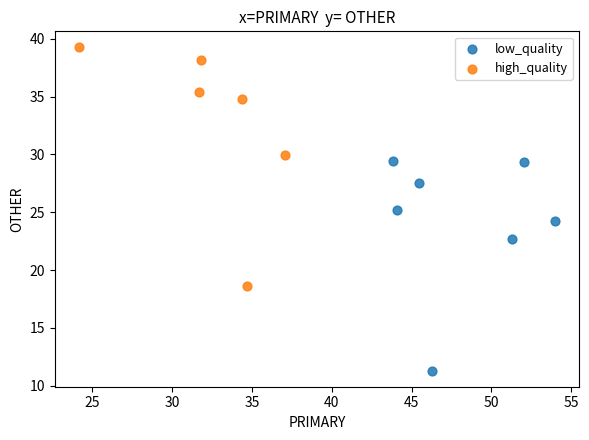

Which series reaches the maximum Y coordinate?

high_quality